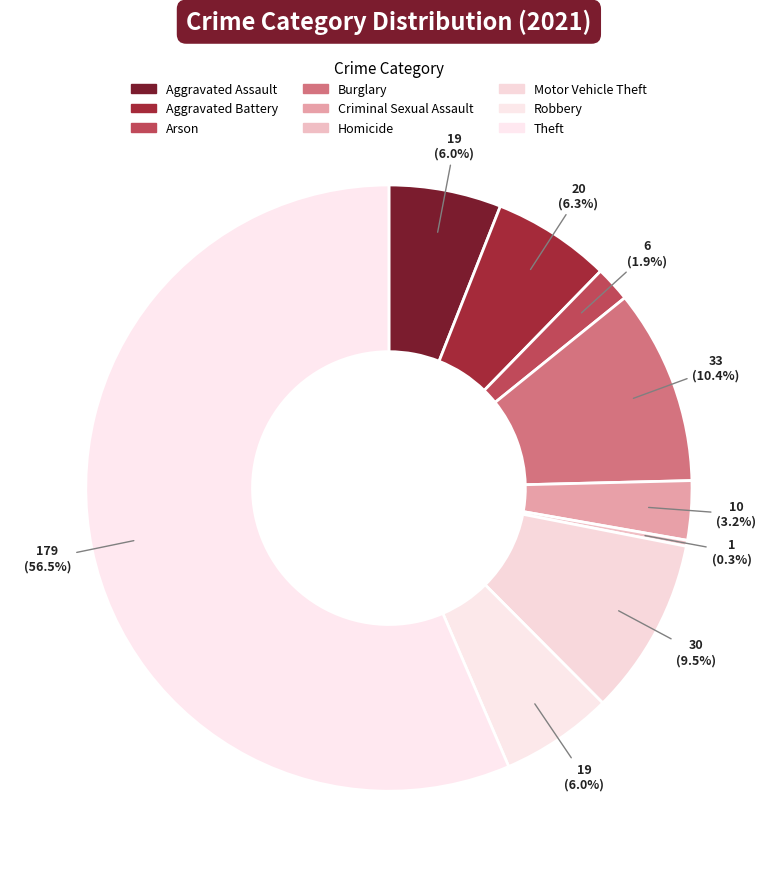

How many slices are in this pie chart?

9